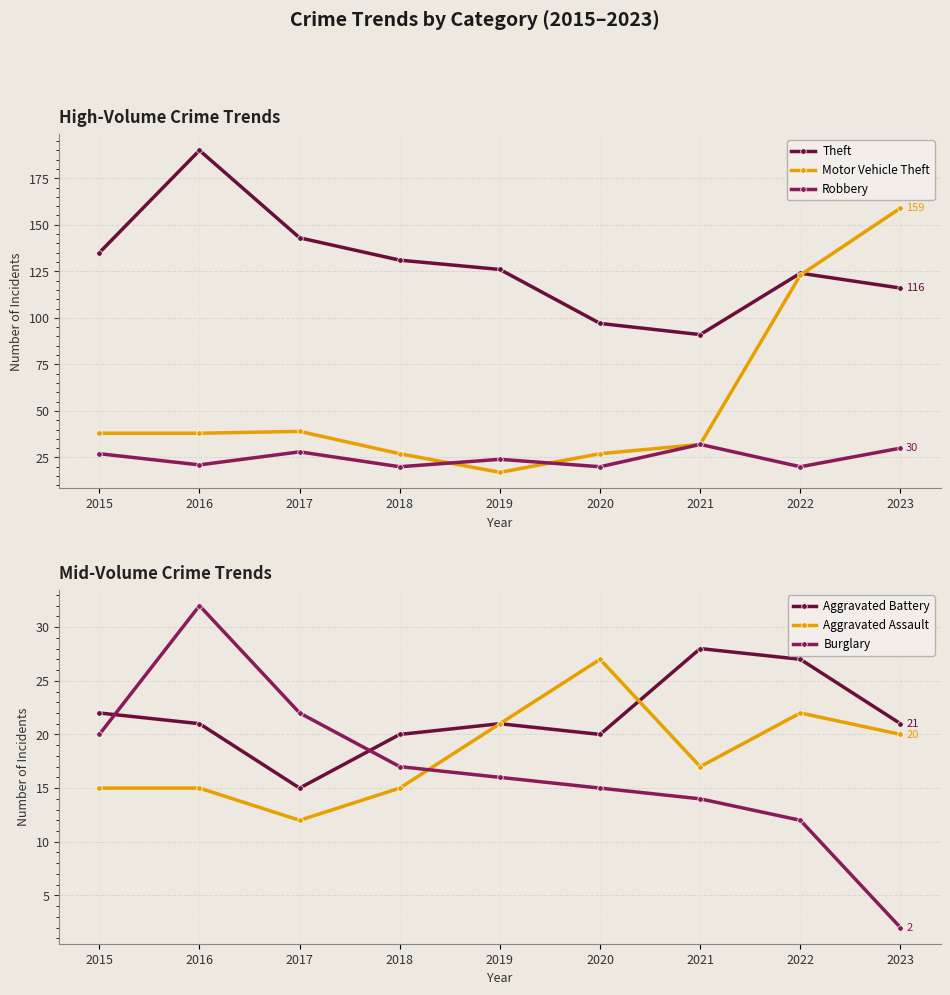

What is the sum of the Burglary values at 2023 and 2015?

22